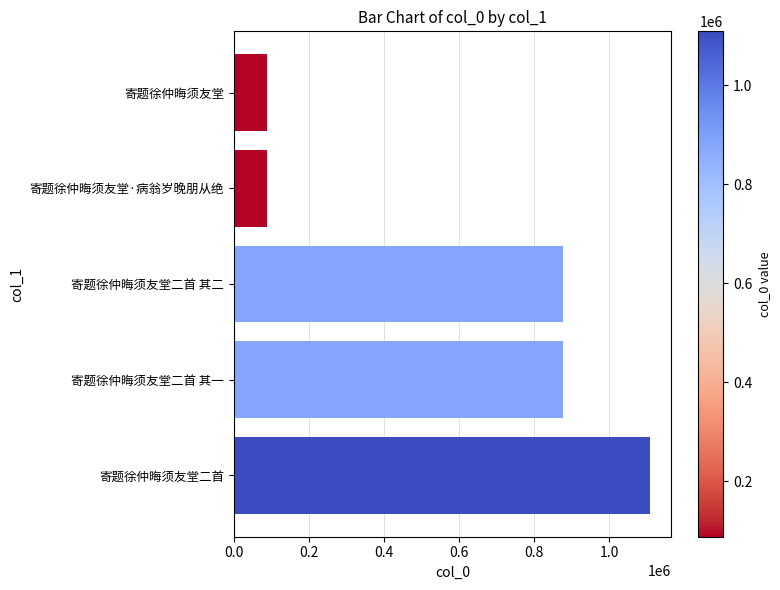

What is the average value?

608210